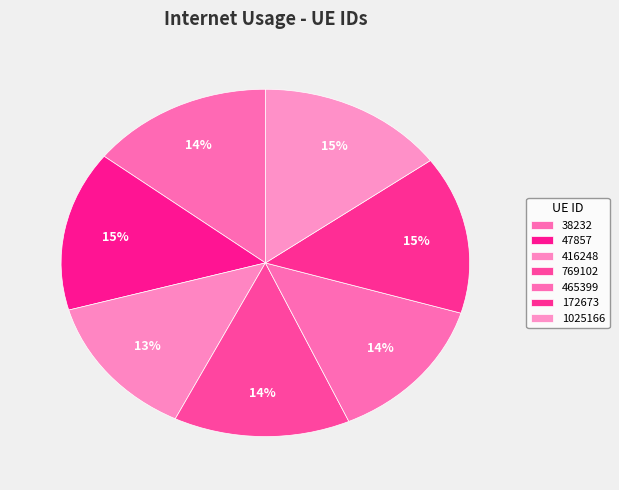

To the nearest percent, what is the combined percentage of 38232 and 416248?

28%